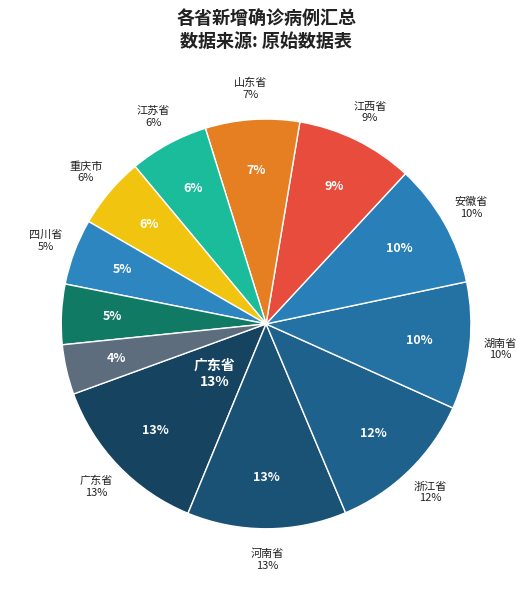

To the nearest percent, what is the difference between the 四川省 and 广东省 slice percentages?

8%